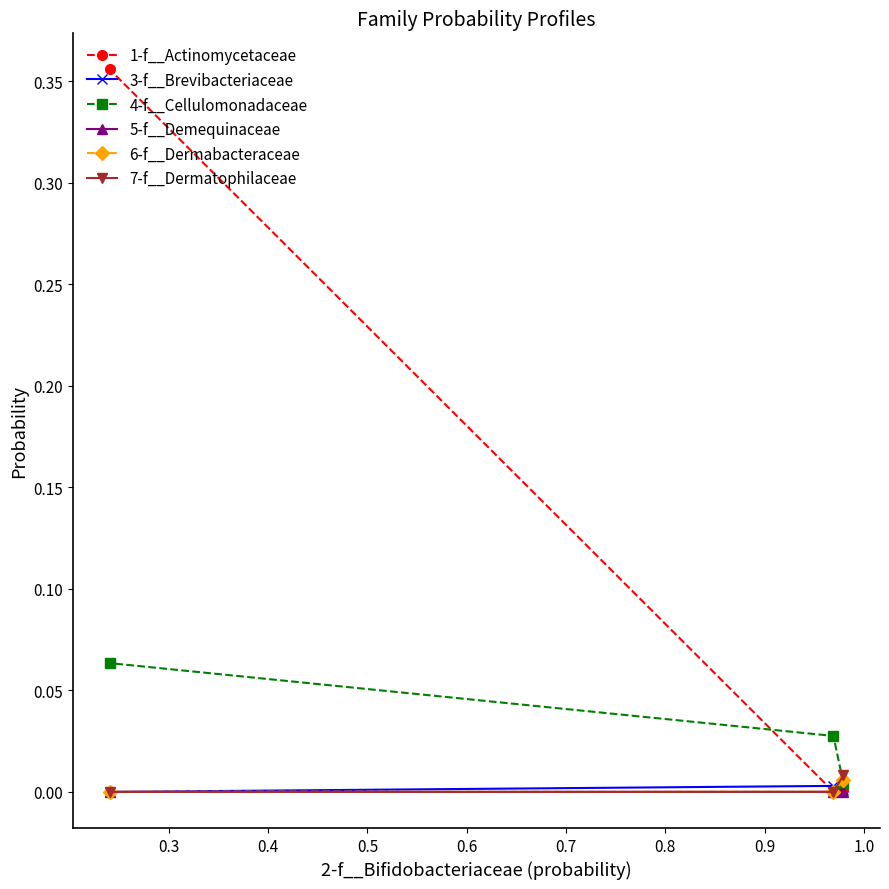

Which series has the largest total across all categories?

1-f__Actinomycetaceae